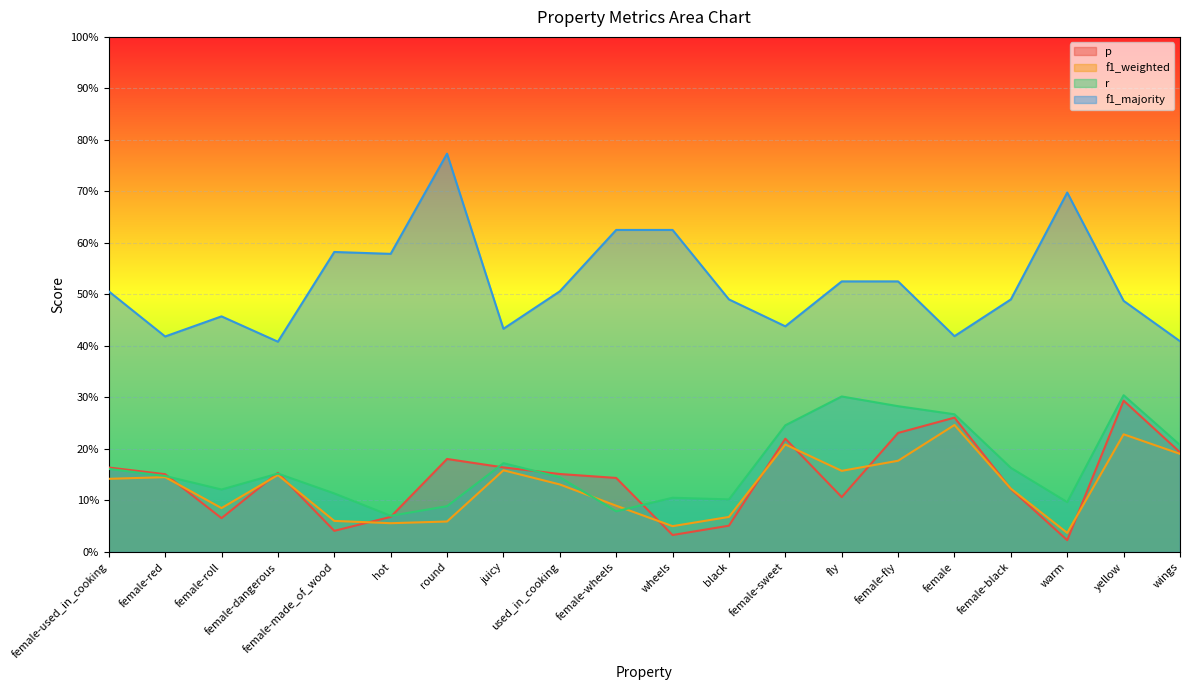

Rank the series at female-black from lowest to highest value.

p, f1_weighted, r, f1_majority